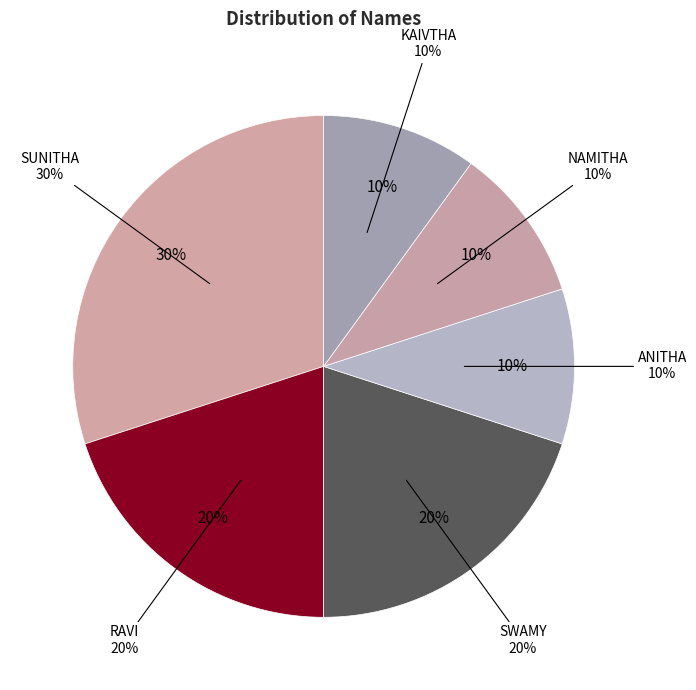

Do KAIVTHA and SUNITHA together represent more than half of the pie?

No